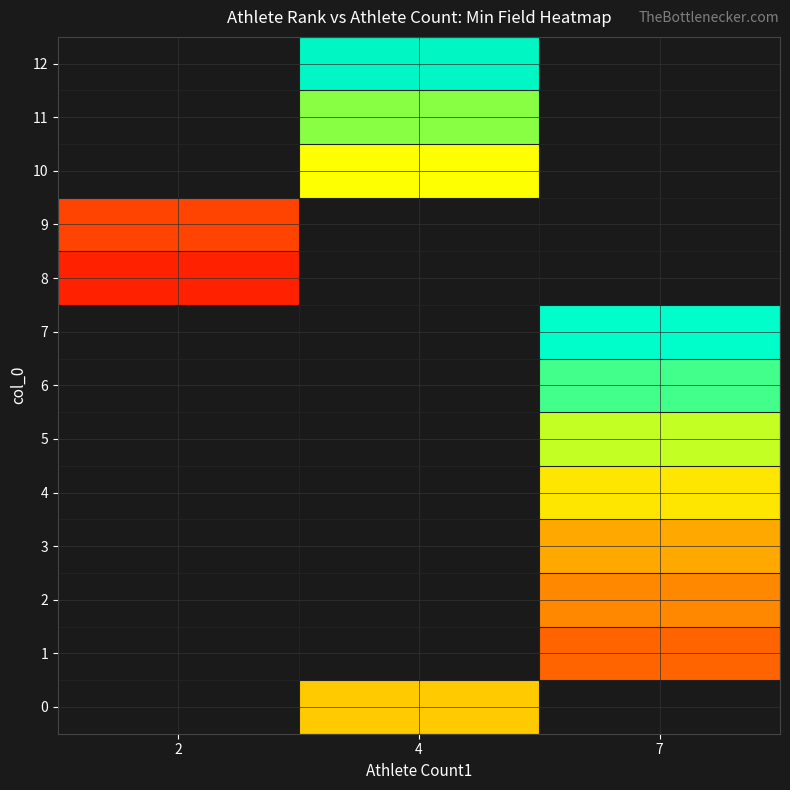

How many values in 6 are above zero?

1